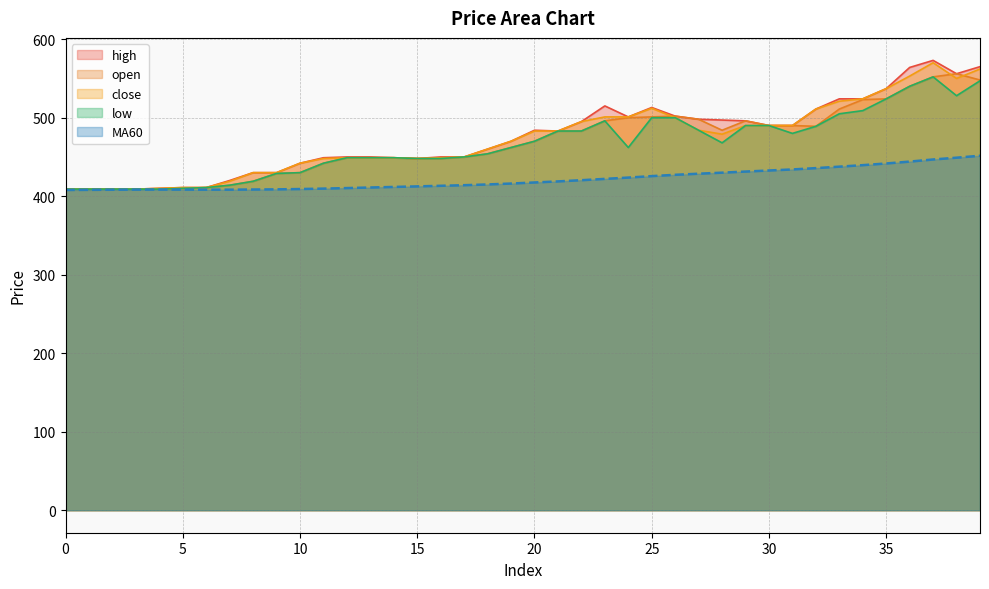

Which has a higher value, 17 or 37?

37